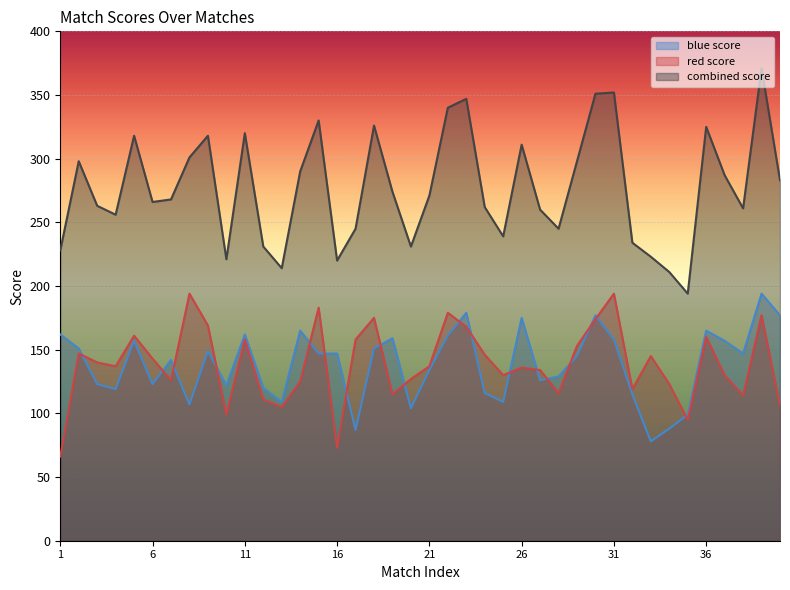

Which category has the highest value across all series?

39